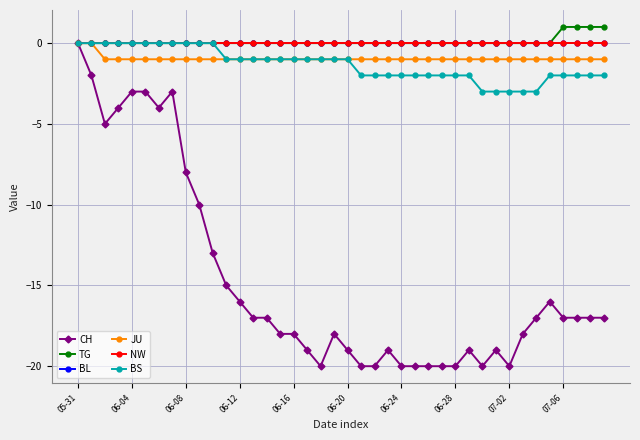

At which label is BS closest to -1?

11